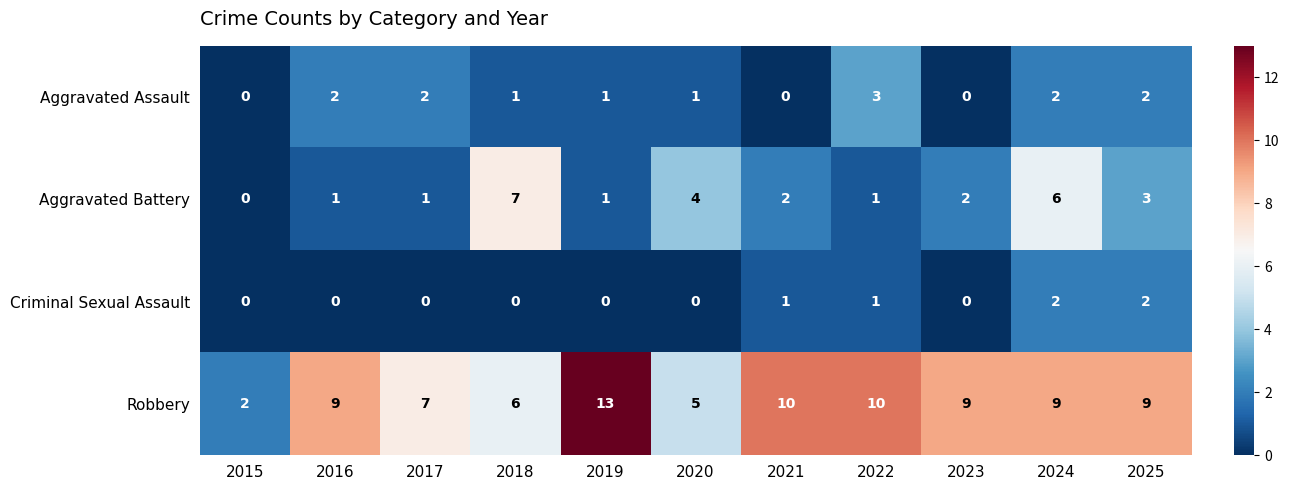

Which label corresponds to the largest value in the chart?

2019